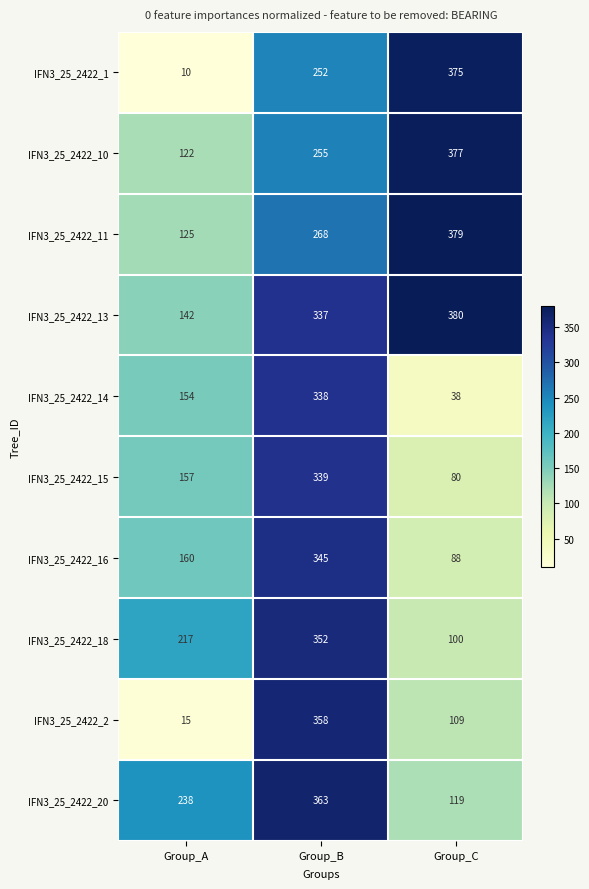

What is the maximum value for IFN3_25_2422_16?

345